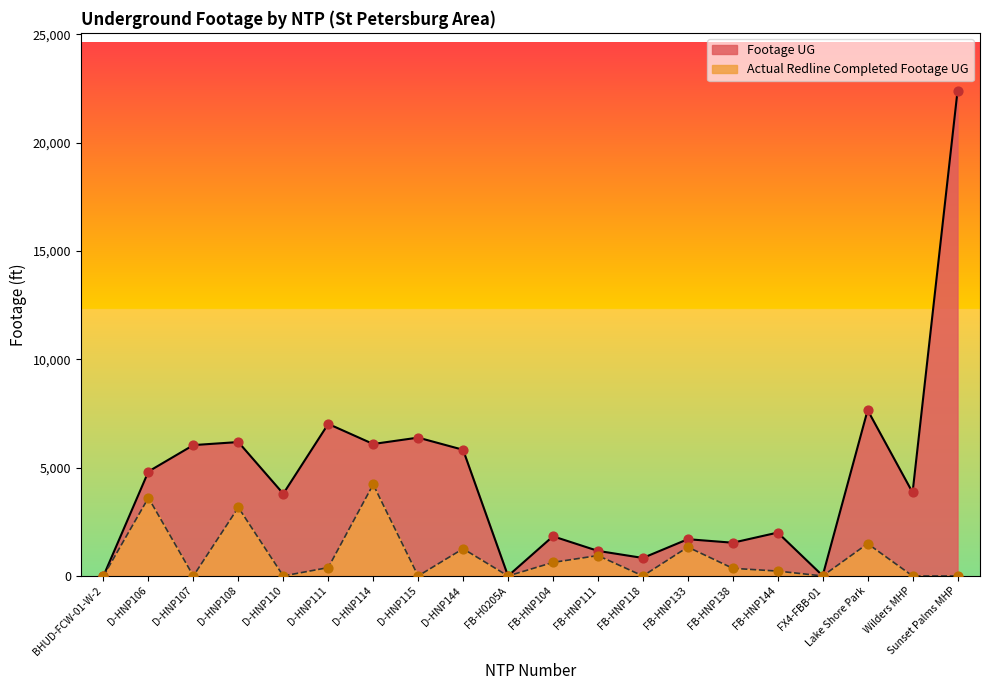

At which category is the sum across all series the highest?

Sunset Palms MHP